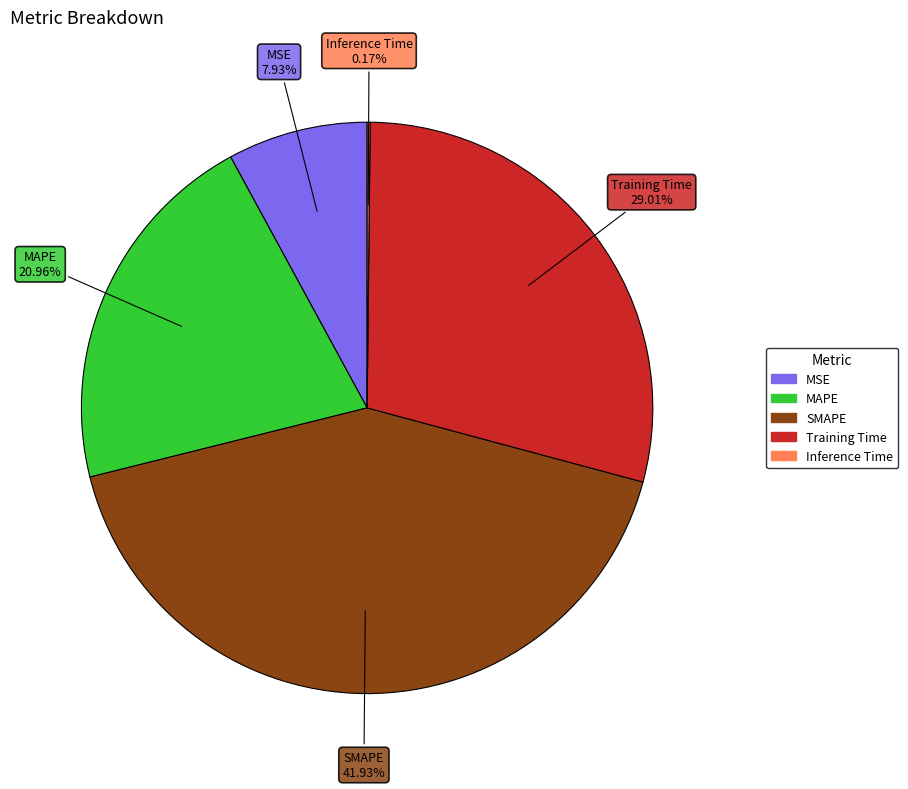

Between MAPE and Training Time, which is larger?

Training Time